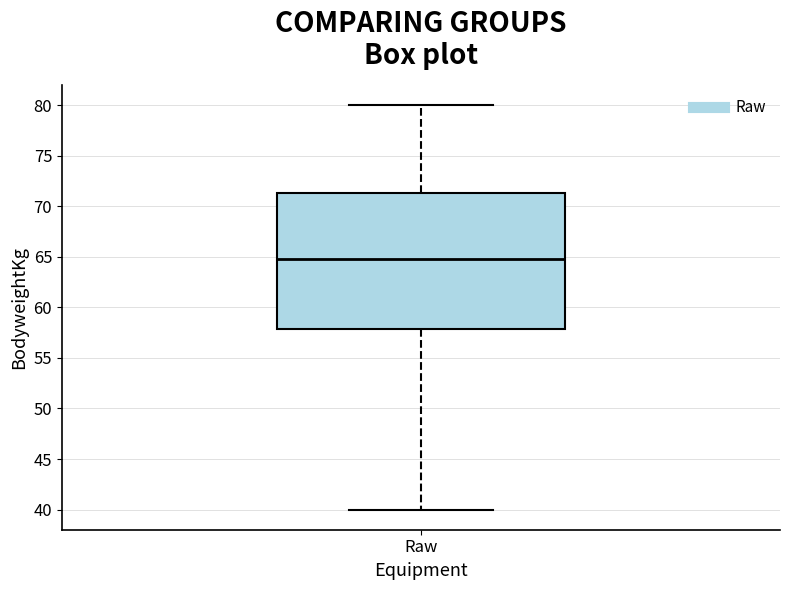

Read this box plot against the y-axis: the position of the median line, the range covered by the box, and the ends of both whiskers. The values are not printed on the chart, so give them approximately, as read against the axis.

median 65.0, box 58.0 to 71.5, whiskers 40.0 to 80.0